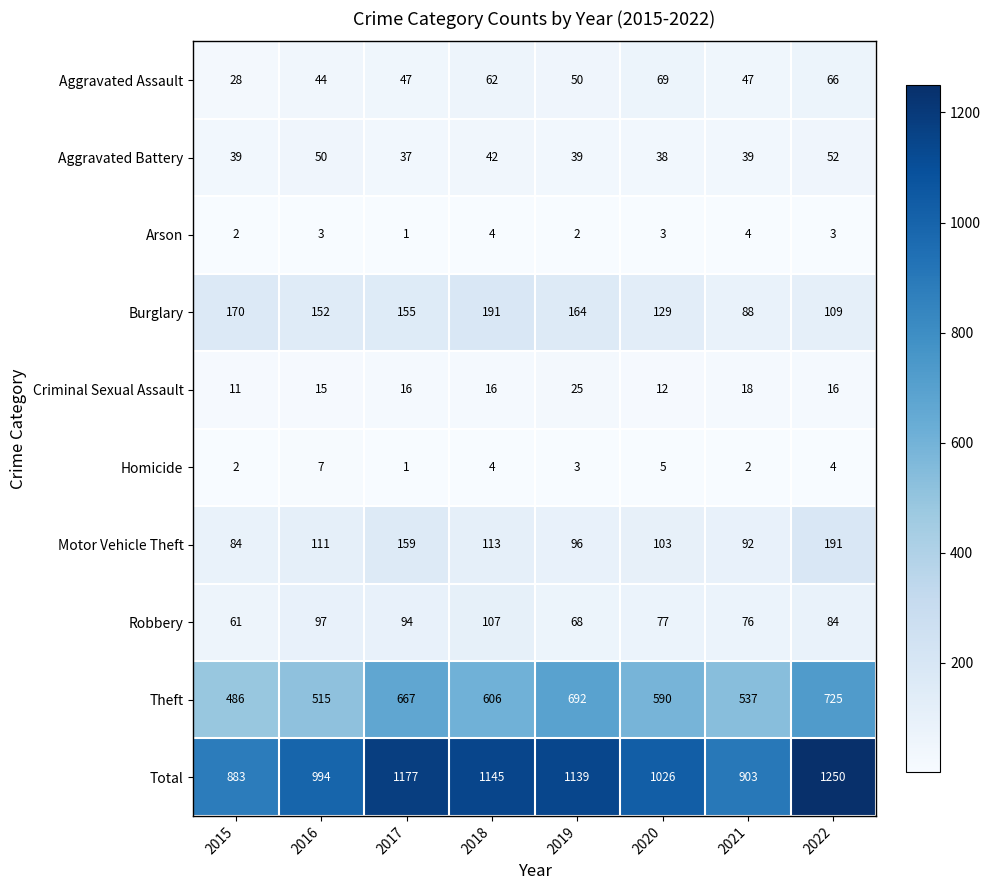

What is the average value of the Homicide series?

4